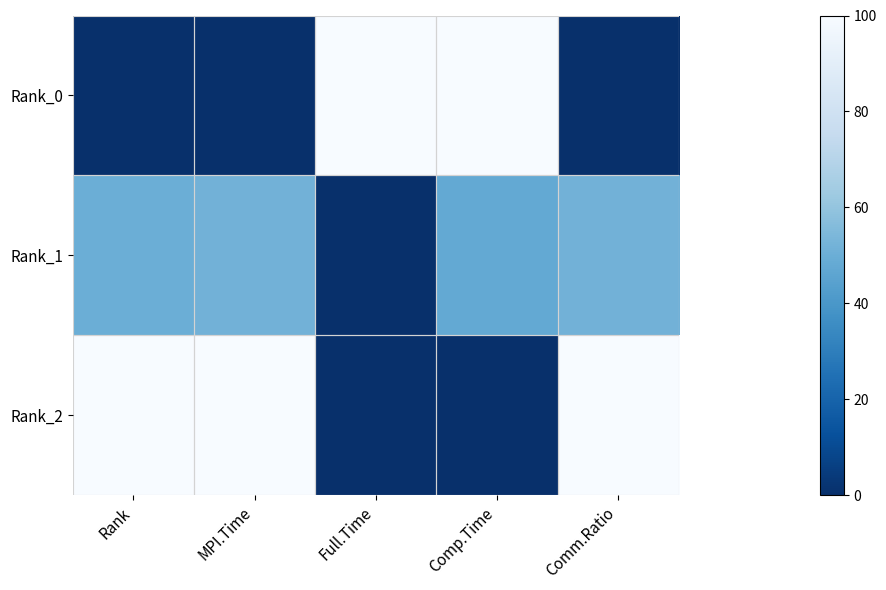

How many categories are shown in the chart?

5